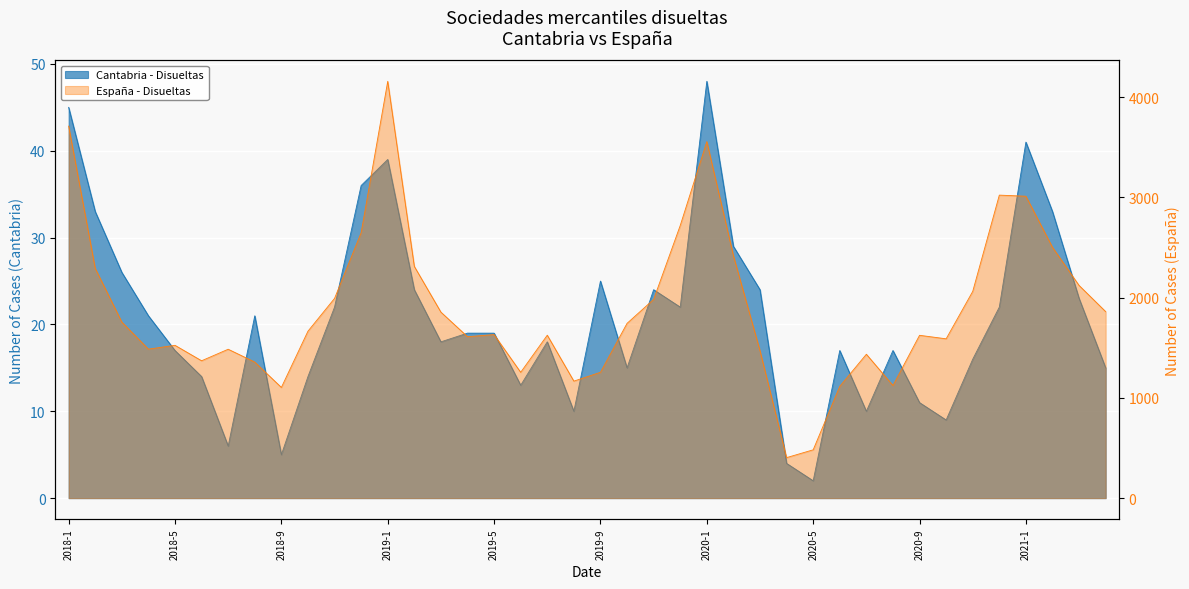

Where is the first local maximum for Sociedades mercantiles disueltas Cantabria?

2018-8